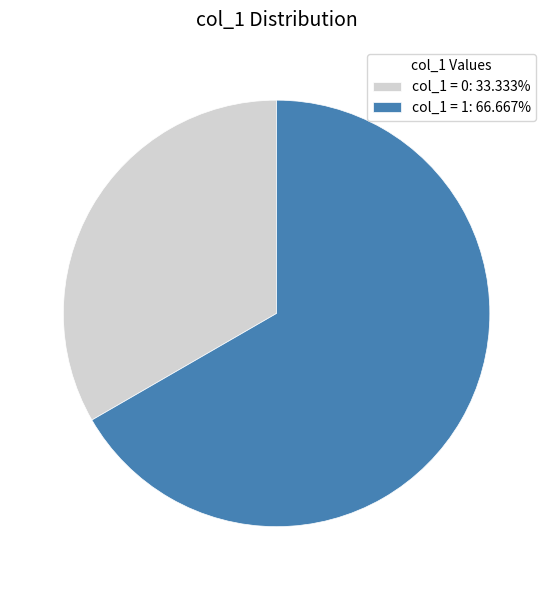

Is the sum of col_1 = 1: 66.667% and col_1 = 0: 33.333% greater than half?

Yes